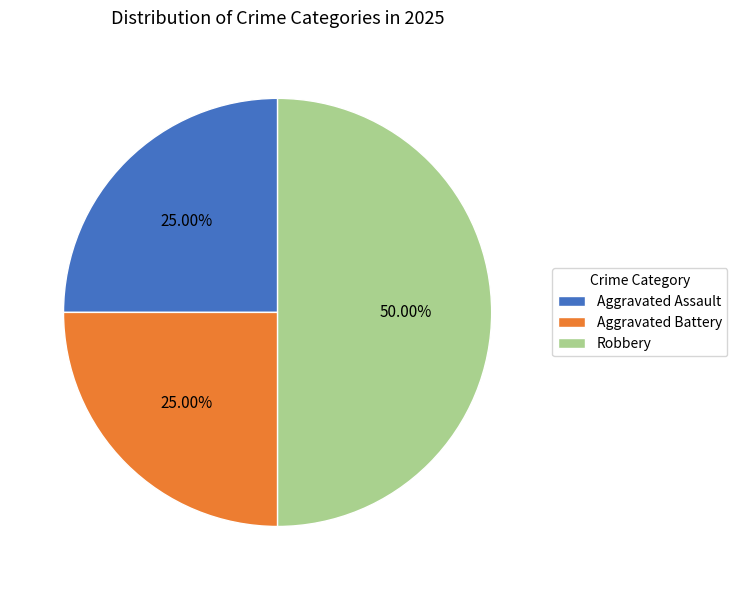

Count the number of slices in the pie.

3